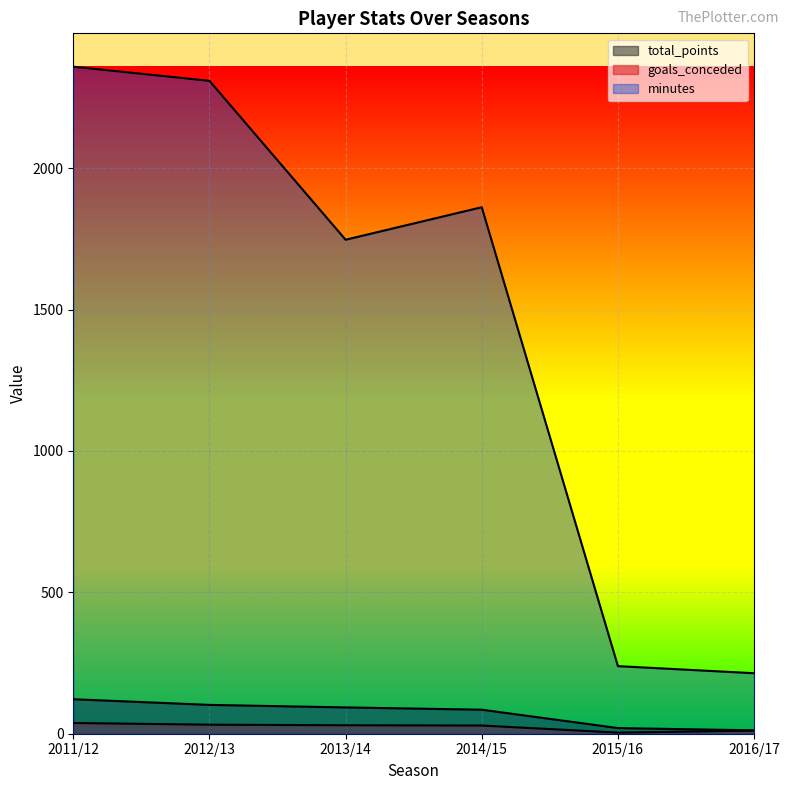

What is the average value of the goals_conceded series?

24